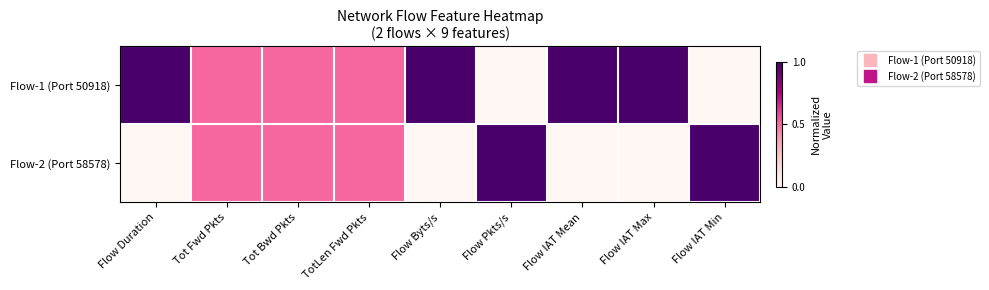

Rank the series by their maximum value, from lowest to highest.

Flow-1 (Port 50918), Flow-2 (Port 58578)